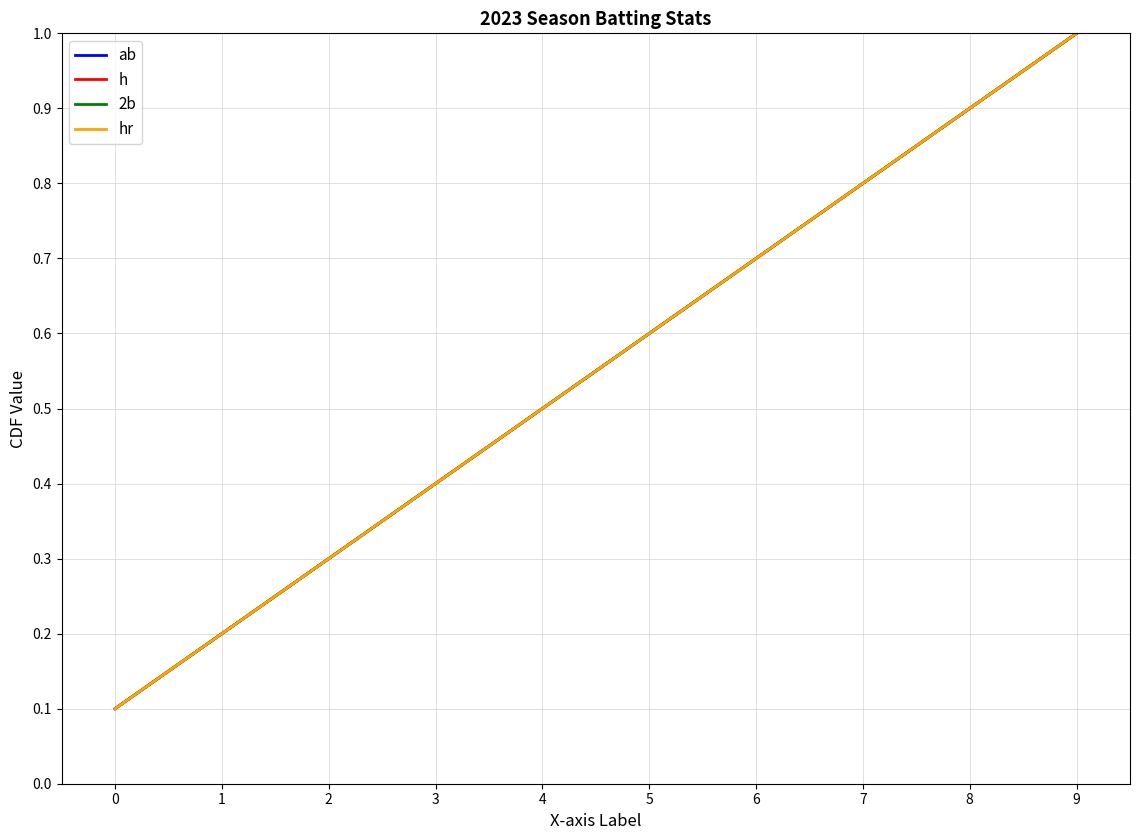

Rank the series at 1 from lowest to highest value.

ab, h, 2b, hr